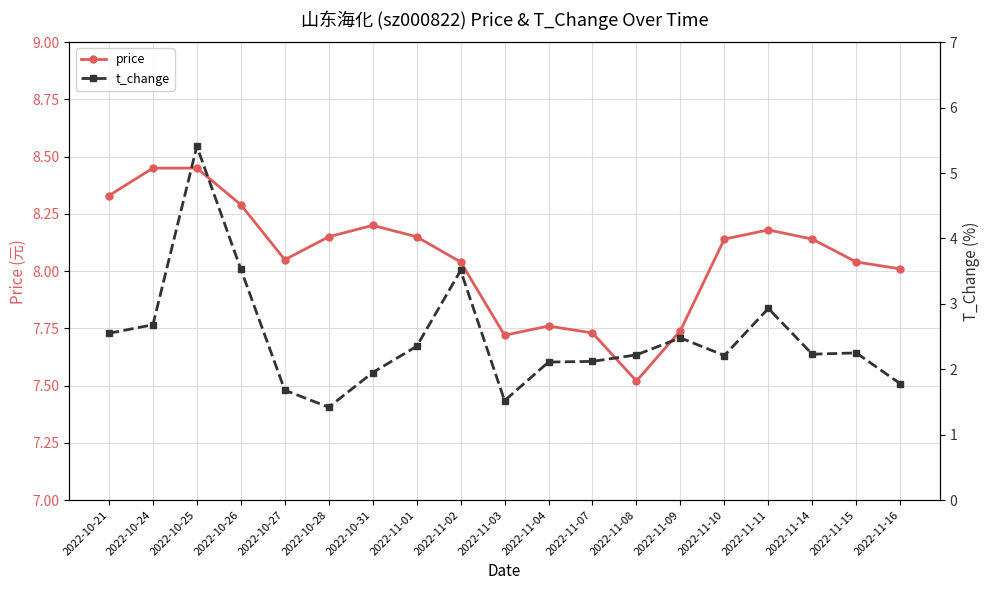

At which label is t_change closest to 3?

2022-11-11